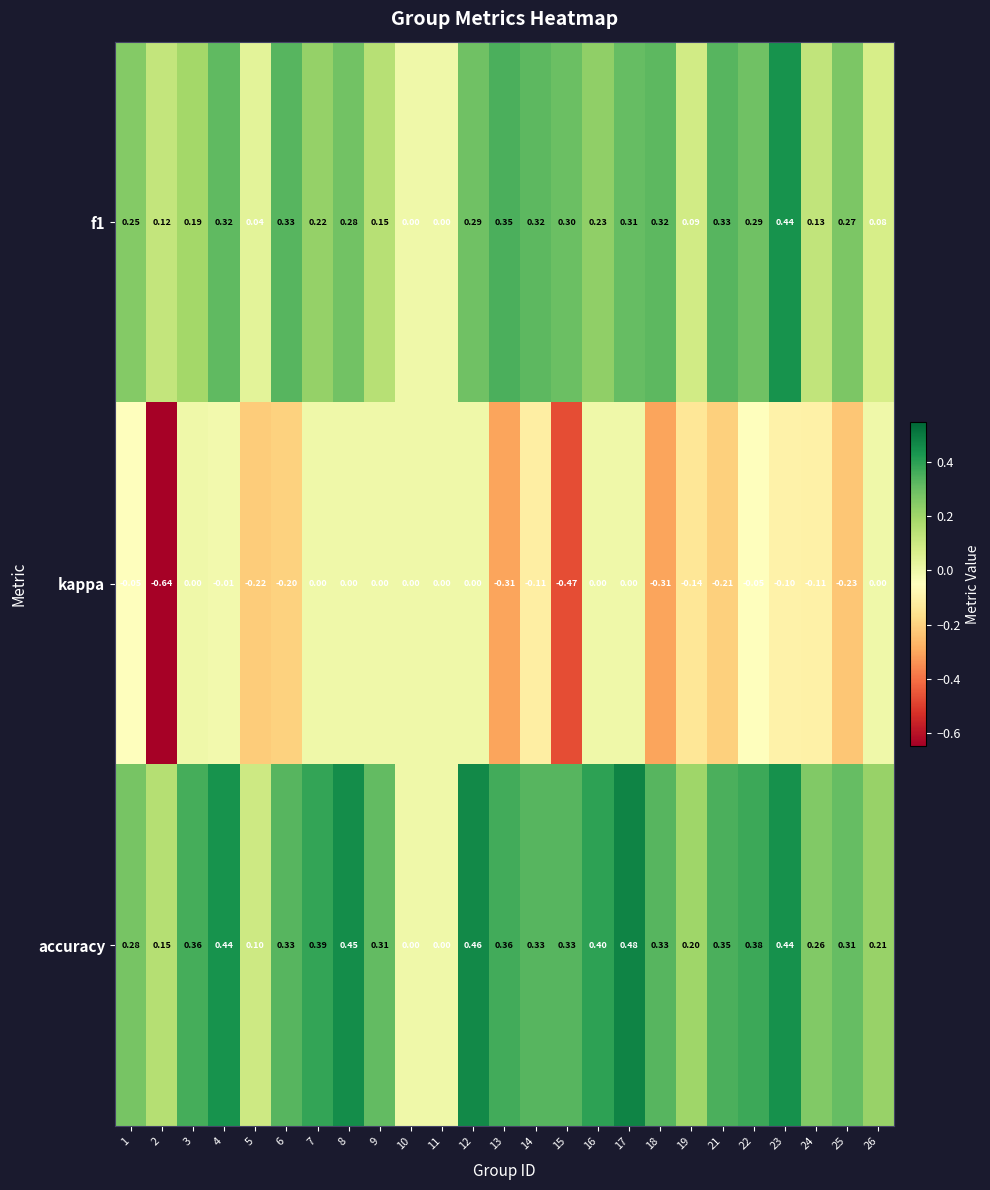

Is the value of f1 at 14 greater than the value of accuracy at 22?

No